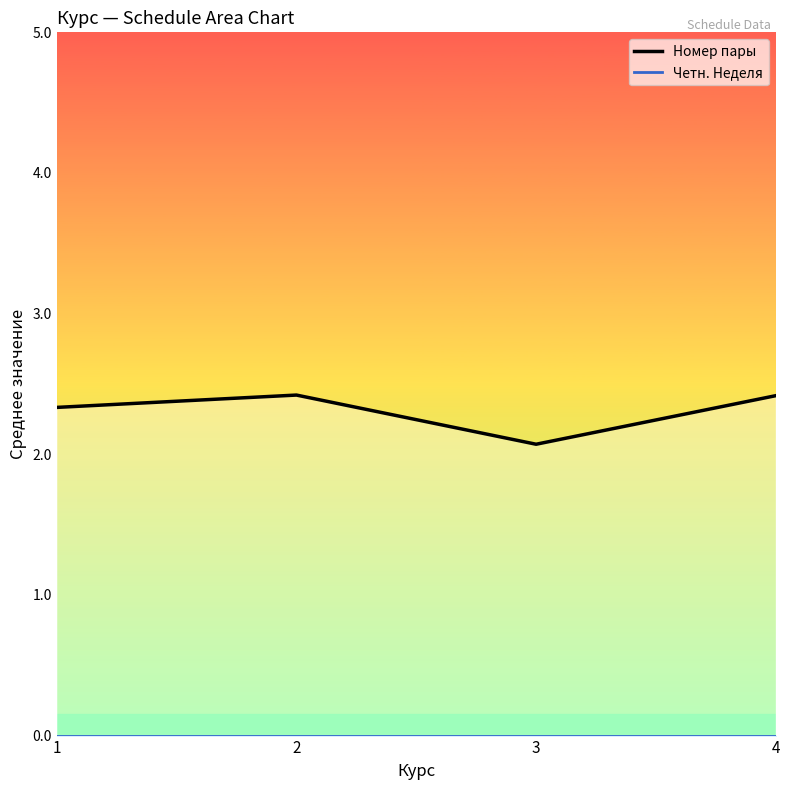

True or false: Четн. Неделя has more than 1 points higher than both neighbors.

False